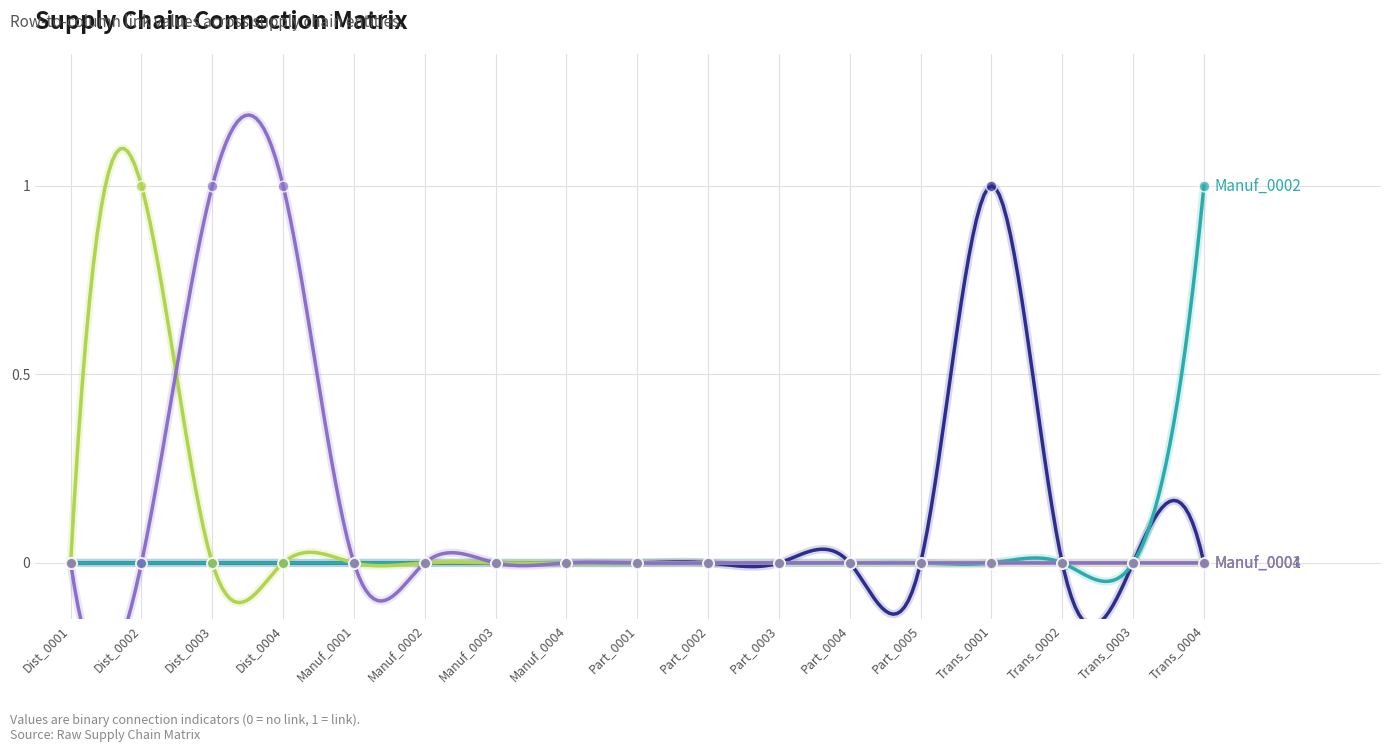

What are all the series names shown in the legend?

Manuf_0001, Manuf_0002, Manuf_0003, Manuf_0004